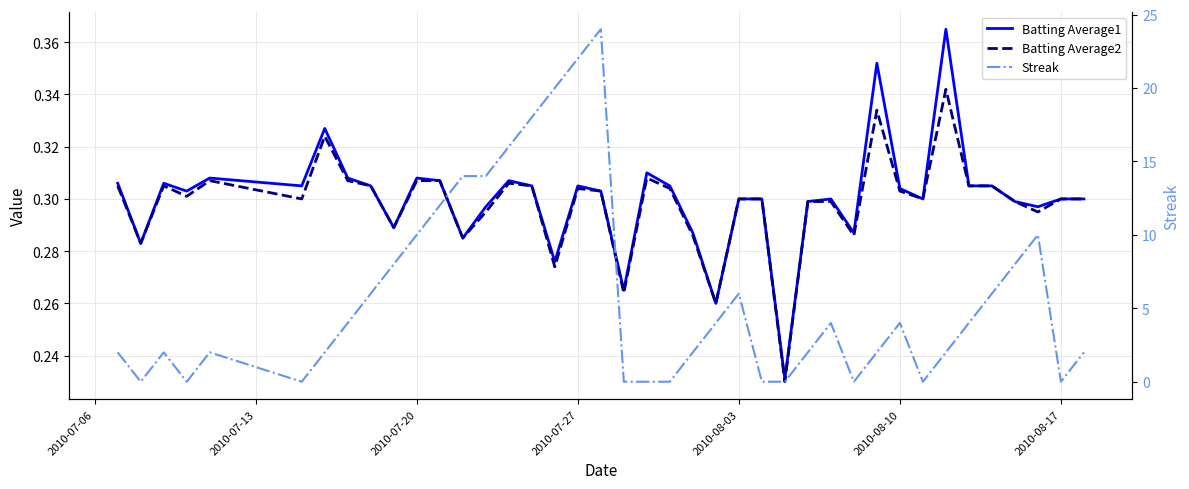

What is the difference between the maximum and minimum values in the Batting Average1 series?

0.1